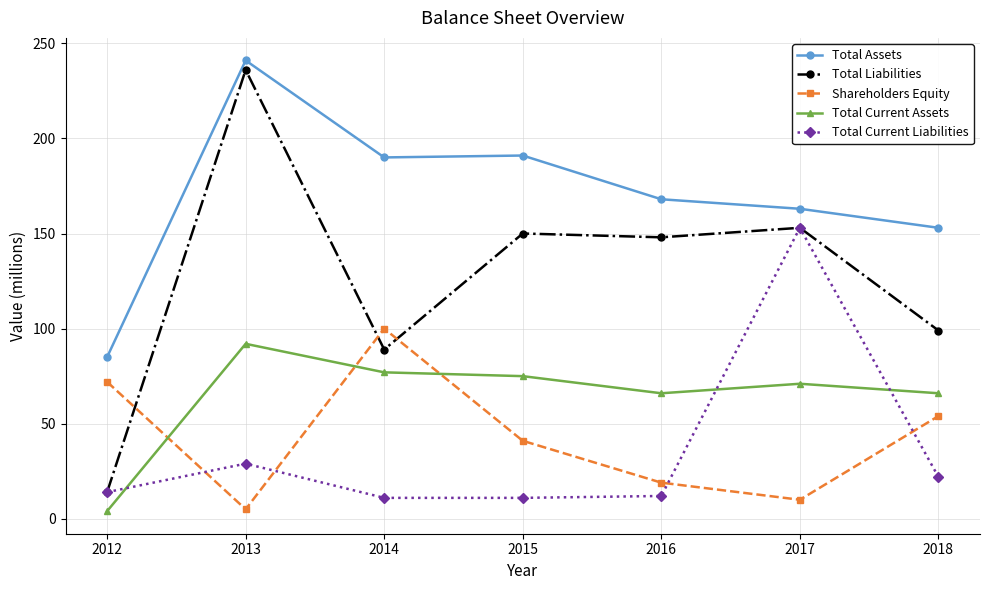

Which category has the highest value in the Total Liabilities series?

2013